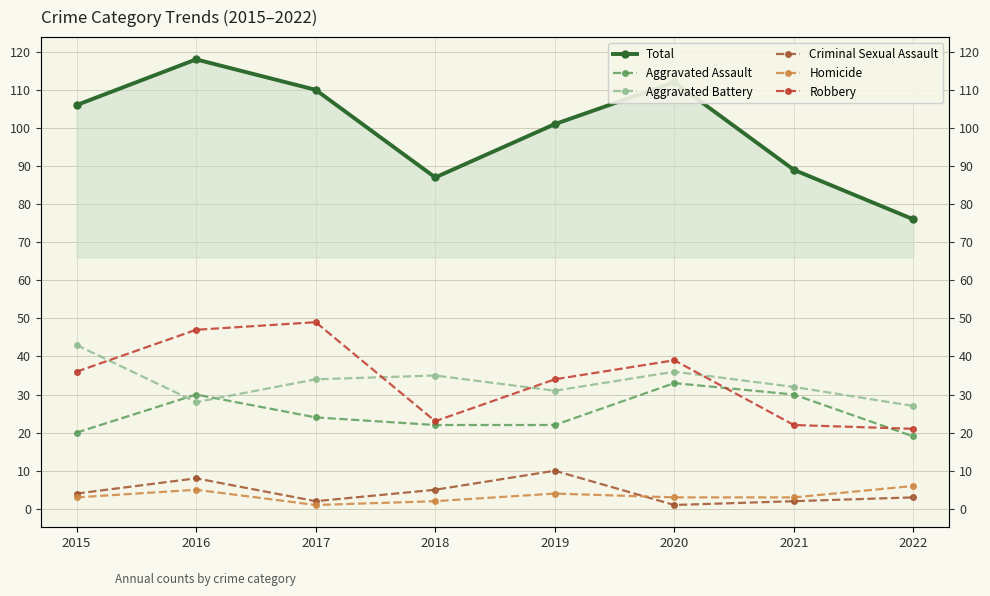

Reading right to left, transcribe all the data shown in this chart.

Total: 76	89	112	101	87	110	118	106
Aggravated Assault: 19	30	33	22	22	24	30	20
Aggravated Battery: 27	32	36	31	35	34	28	43
Criminal Sexual Assault: 3	2	1	10	5	2	8	4
Homicide: 6	3	3	4	2	1	5	3
Robbery: 21	22	39	34	23	49	47	36